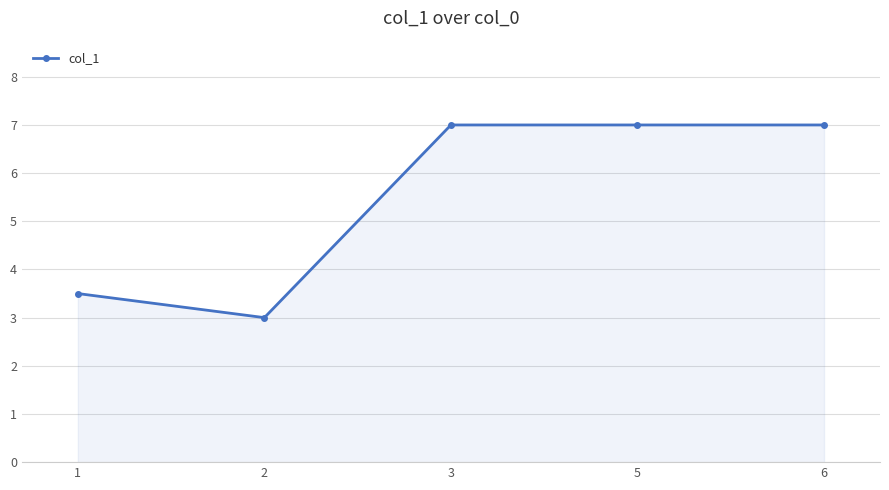

What is the greatest value displayed?

7.0